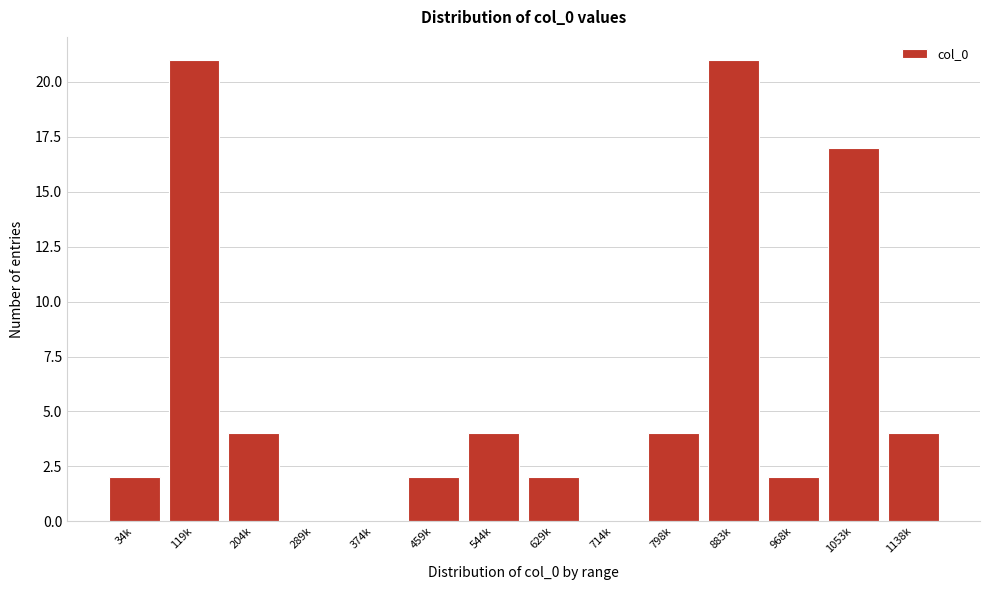

Reading right to left, transcribe all the data shown in this chart.

1138k=4	1053k=17	968k=2	883k=21	798k=4	714k=0	629k=2	544k=4	459k=2	374k=0	289k=0	204k=4	119k=21	34k=2